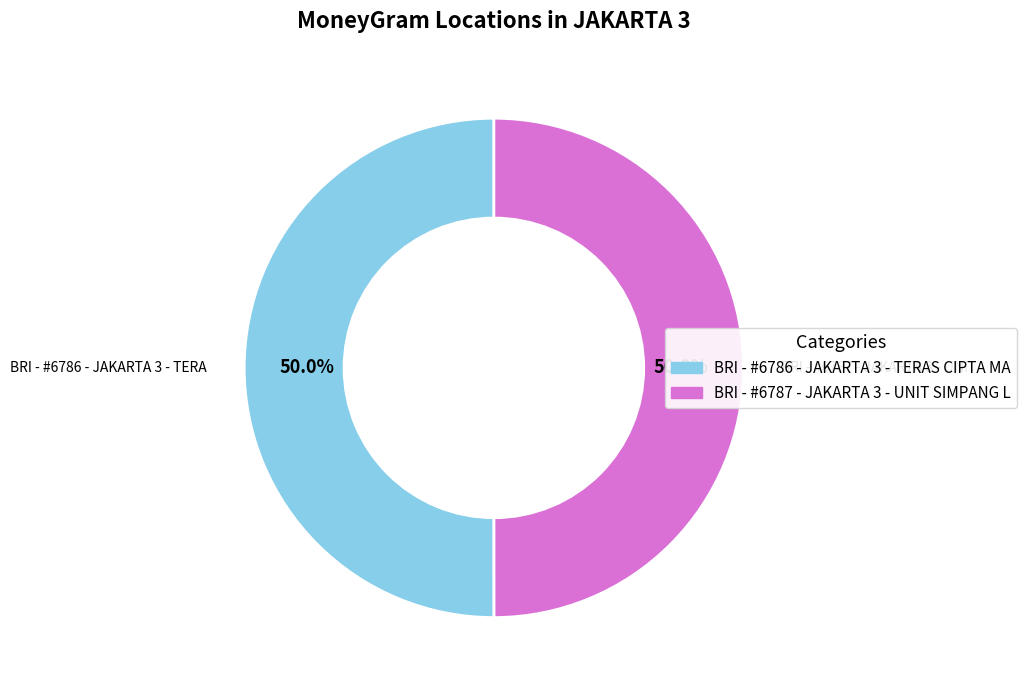

To the nearest percent, what portion does BRI - #6787 - JAKARTA 3 - UNIT SIMPANG L represent?

50%